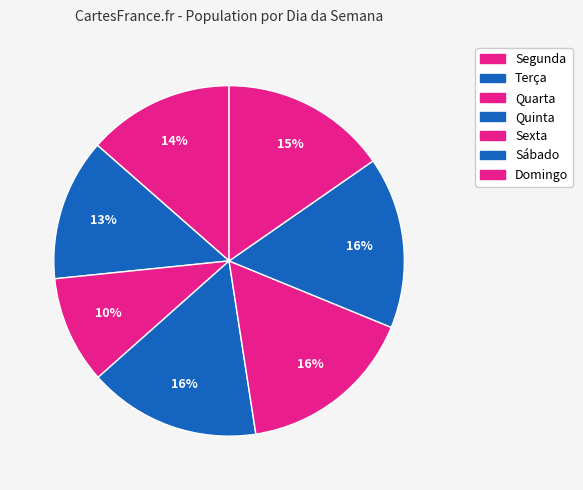

To the nearest percent, what portion does Sexta represent?

16%